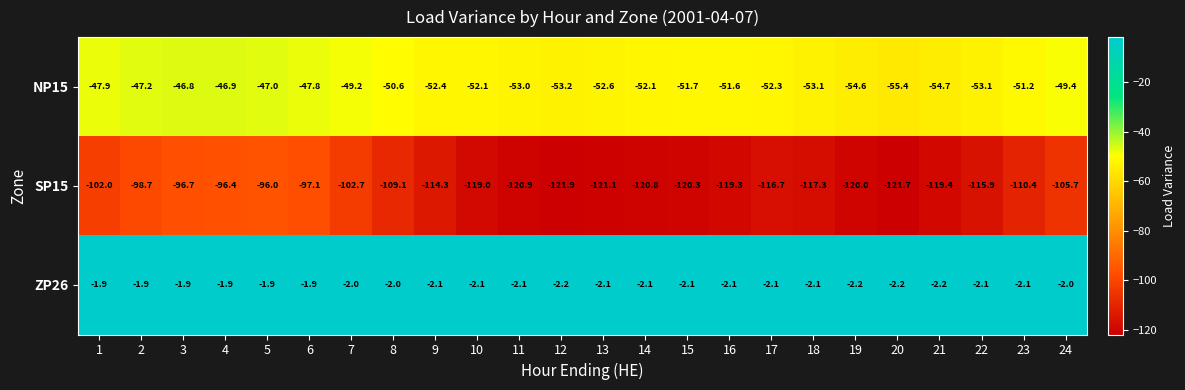

Read the NP15 value at 23.

-51.2